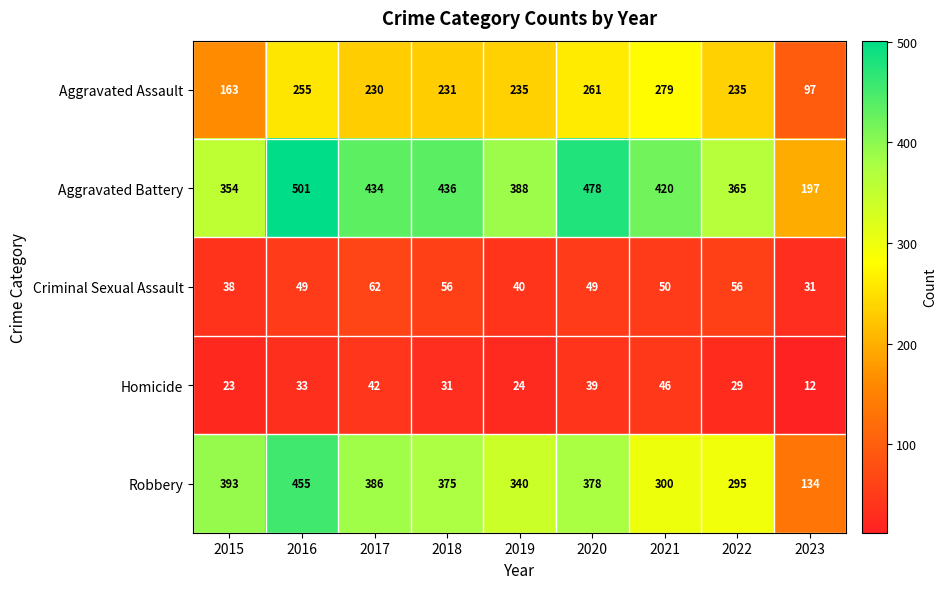

Which series has the widest spread of values?

Robbery